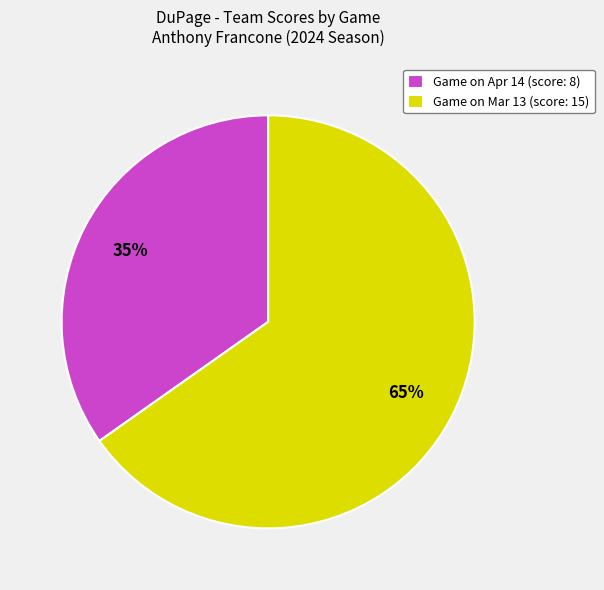

Rank the categories by value from highest to lowest.

Game on Mar 13 (score: 15), Game on Apr 14 (score: 8)